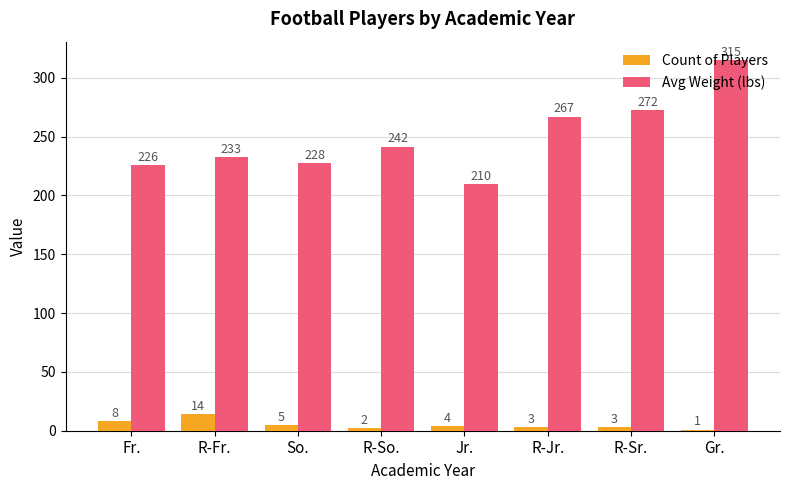

Rank the series by their average value, from lowest to highest.

Count of Players, Avg Weight (lbs)